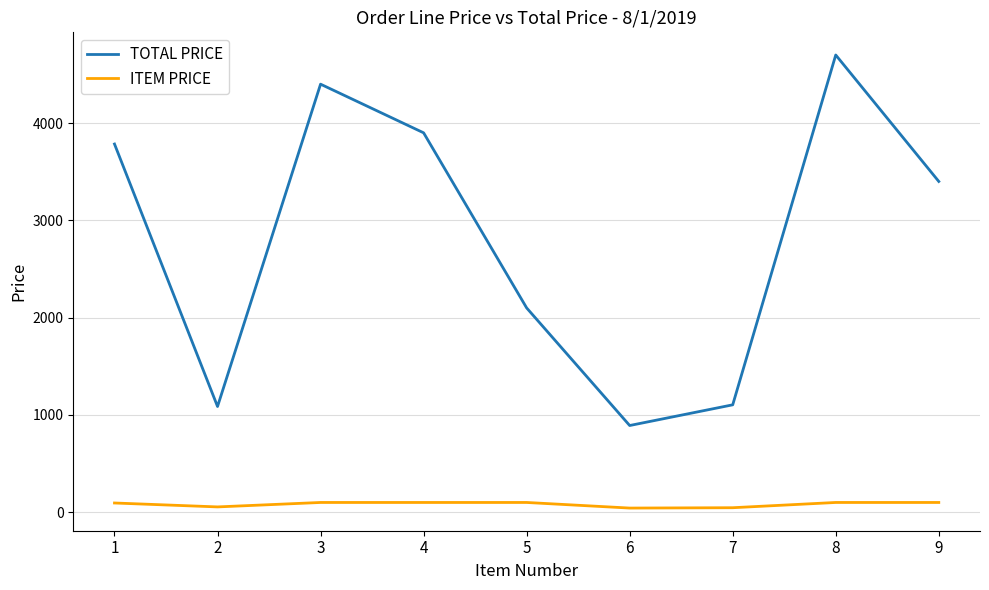

At how many categories does at least one series exceed 2531?

5